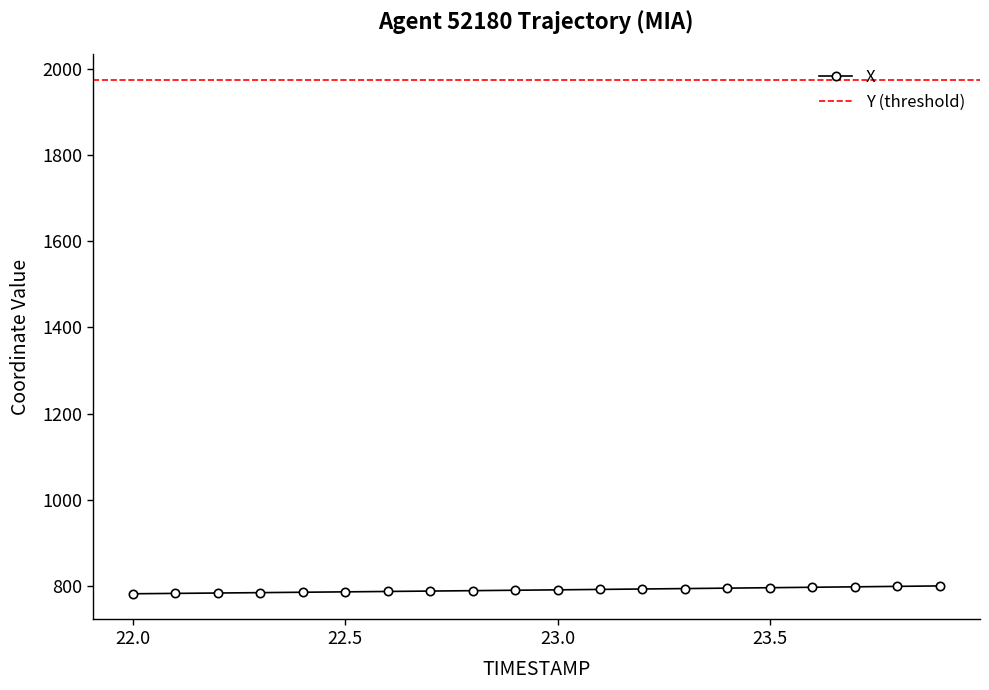

Rank the categories by value from lowest to highest.

22.0, 22.1, 22.2, 22.3, 22.4, 22.5, 22.6, 22.7, 22.8, 22.9, 23.0, 23.1, 23.2, 23.3, 23.4, 23.5, 23.6, 23.7, 23.8, 23.9